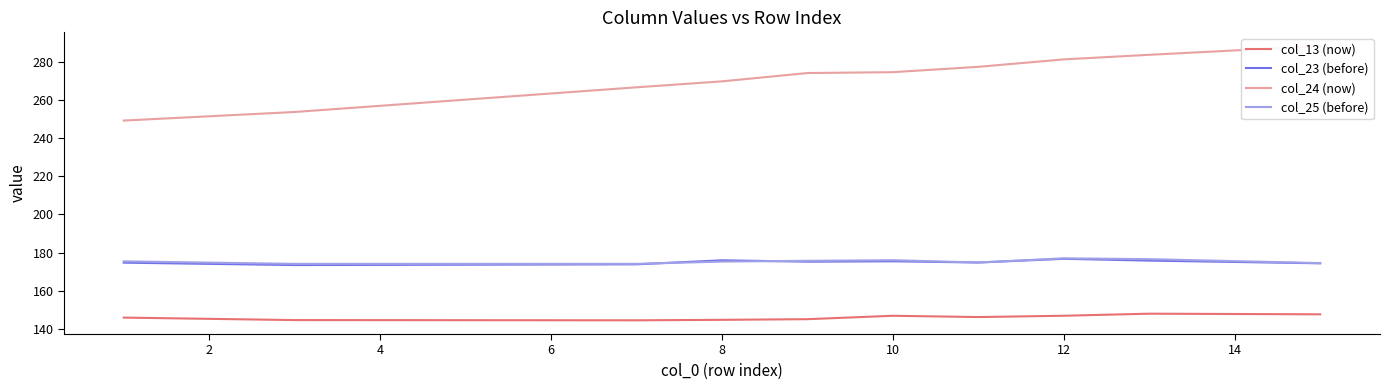

True or false: col_24 (now) and col_13 (now) cross at least once.

False